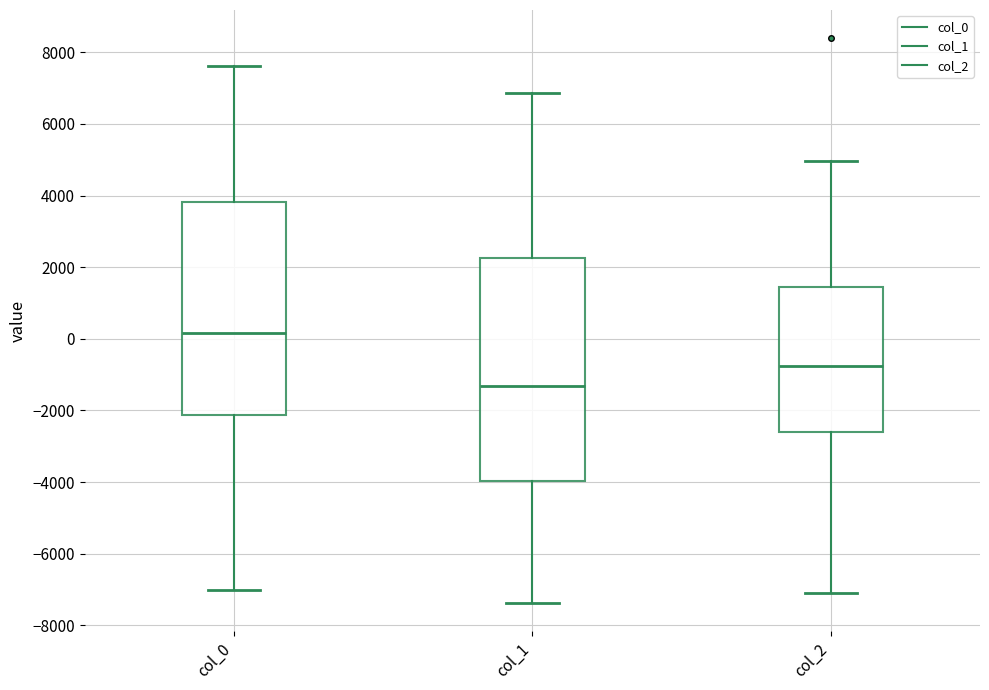

Reading left to right, read every box against the y-axis: the position of its median line, the range the box covers, and the ends of its whiskers. The values are not printed on the chart, so give them approximately, as read against the axis.

col_0: median 200, box -2200 to 3800, whiskers -7000 to 7600
col_1: median -1400, box -4000 to 2200, whiskers -7400 to 6800
col_2: median -800, box -2600 to 1400, whiskers -7000 to 5000